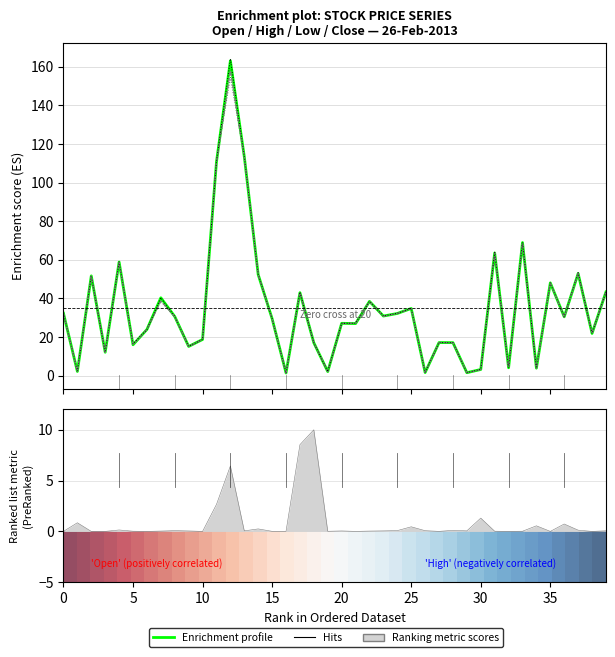

What is the difference between the High values at 0 and 5?

15.8